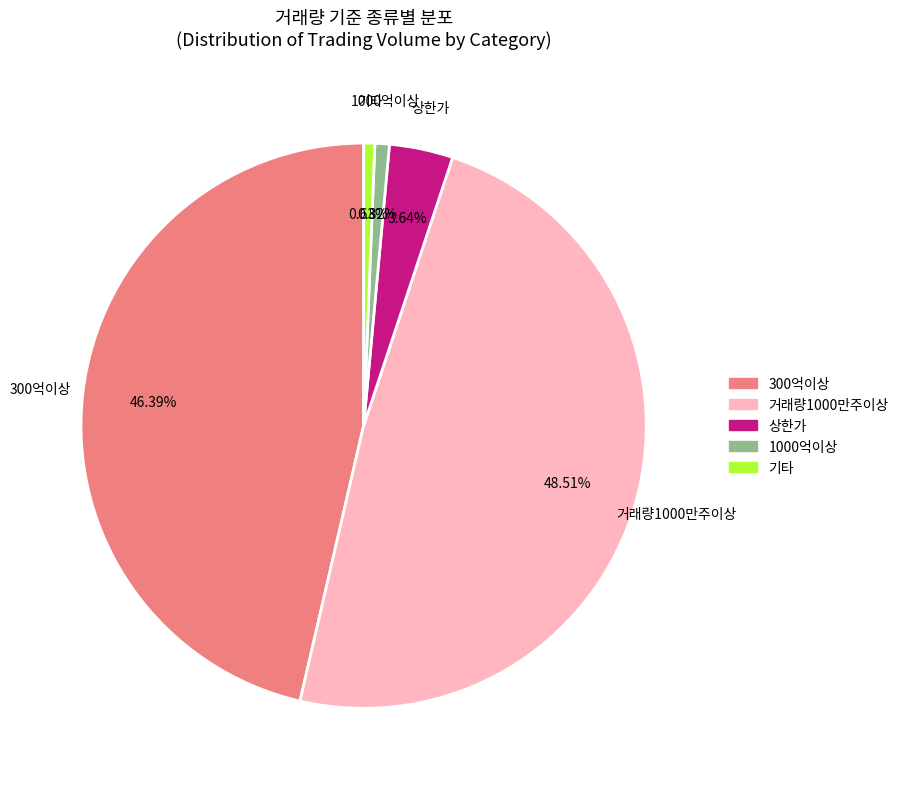

Between 1000억이상 and 300억이상, which is larger?

300억이상